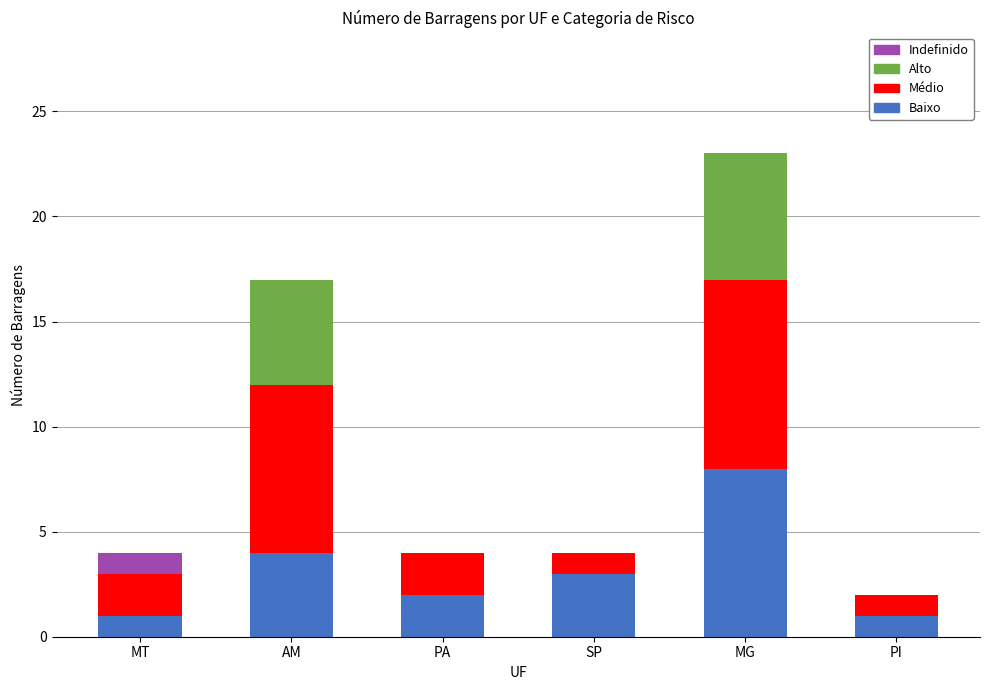

At which label does Baixo reach its peak?

MG